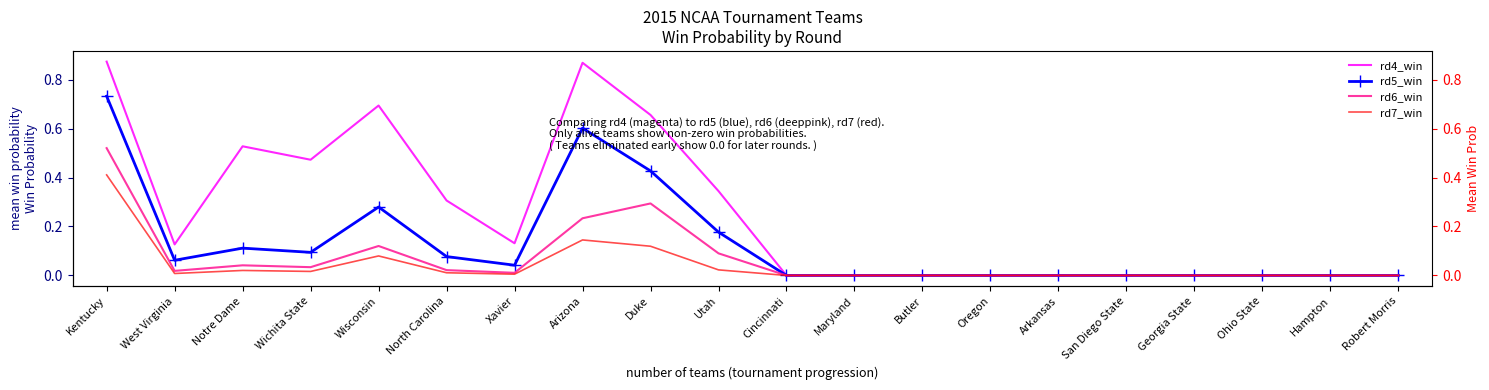

True or false: rd4_win and rd7_win cross at least once.

False